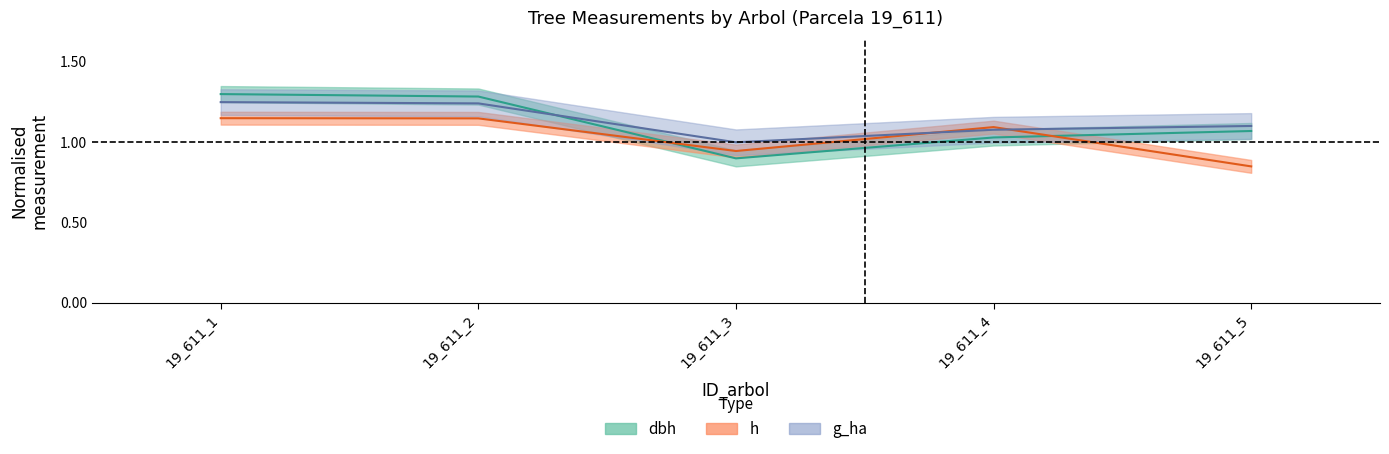

Where is the first local minimum for h?

19_611_3